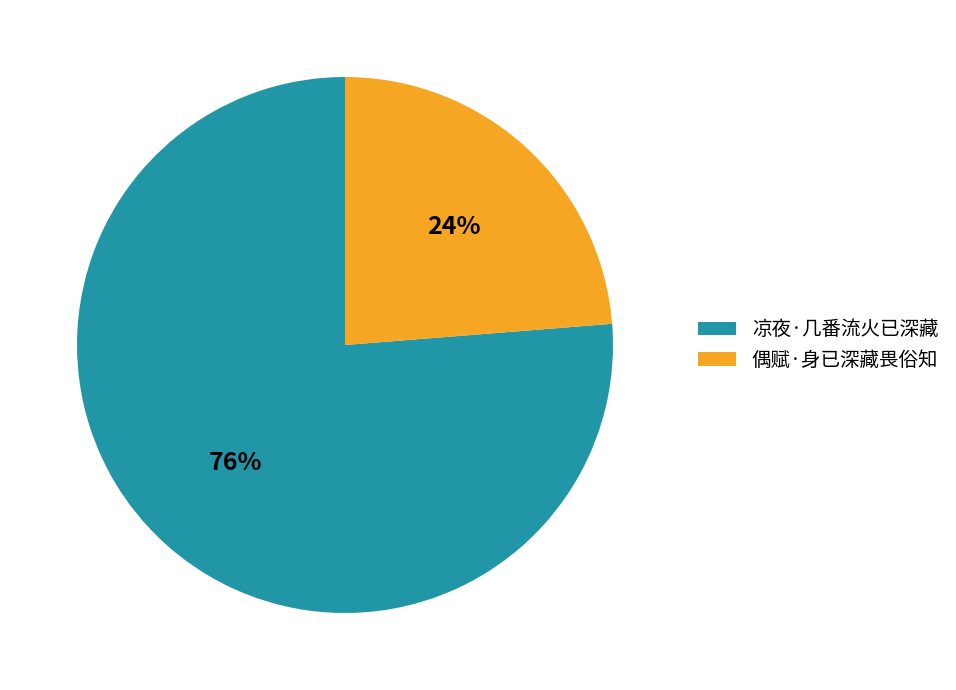

Does any single category account for the majority?

Yes